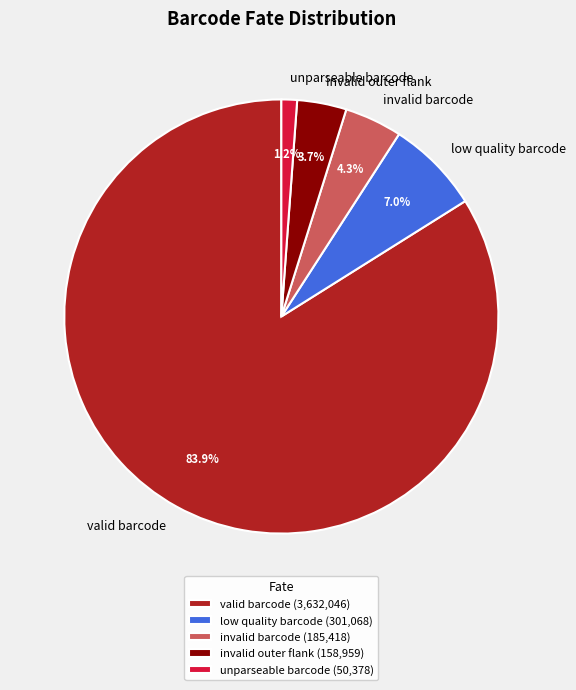

What percentage is the valid barcode slice, to the nearest percent?

84%